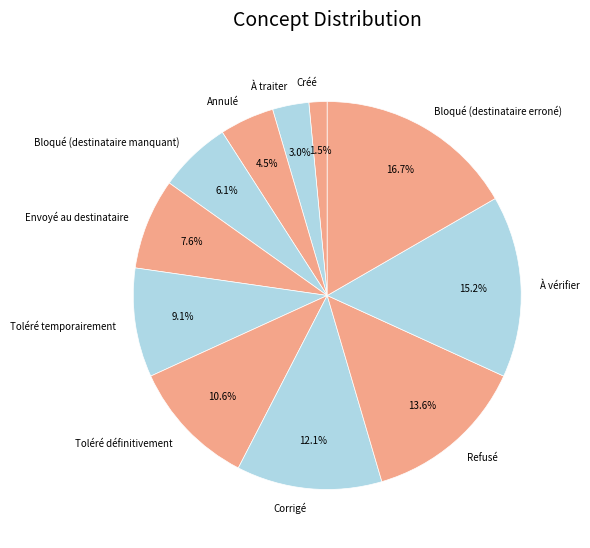

Is the sum of Toléré définitivement and Envoyé au destinataire greater than half?

No